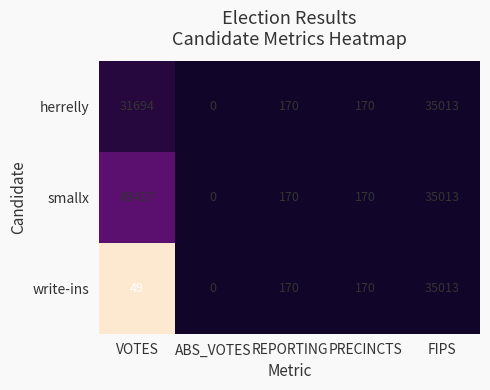

At which category does the chart reach its minimum across all series?

ABS_VOTES